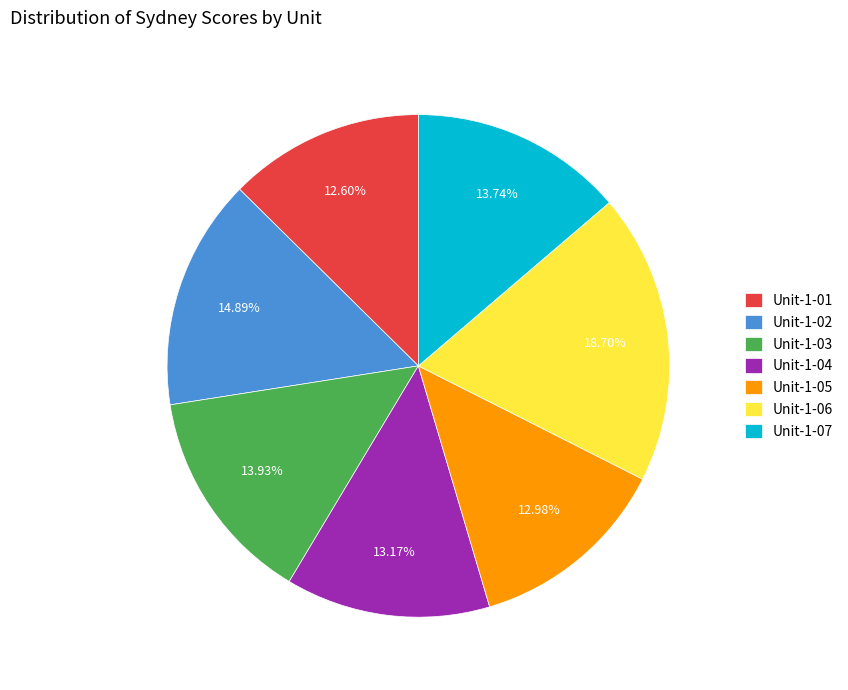

To the nearest percent, what is the combined percentage of Unit-1-04 and Unit-1-01?

26%